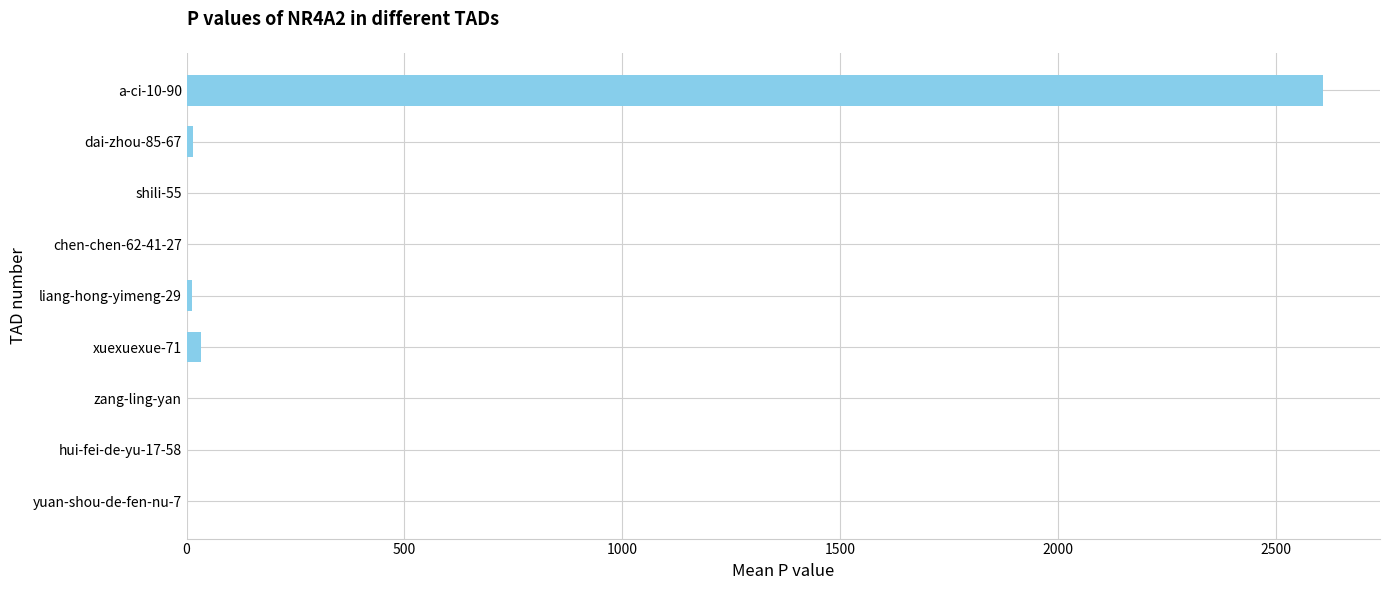

What is the sum of all values?

2676